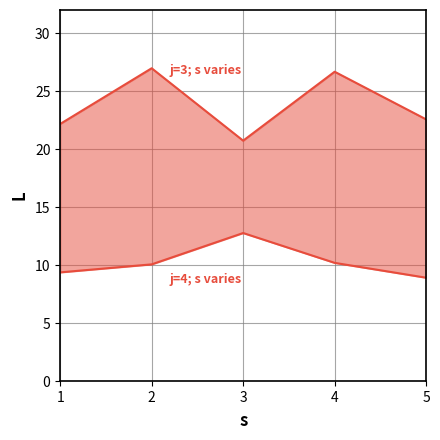

Which series has the largest range (max minus min)?

j=3 (upper)